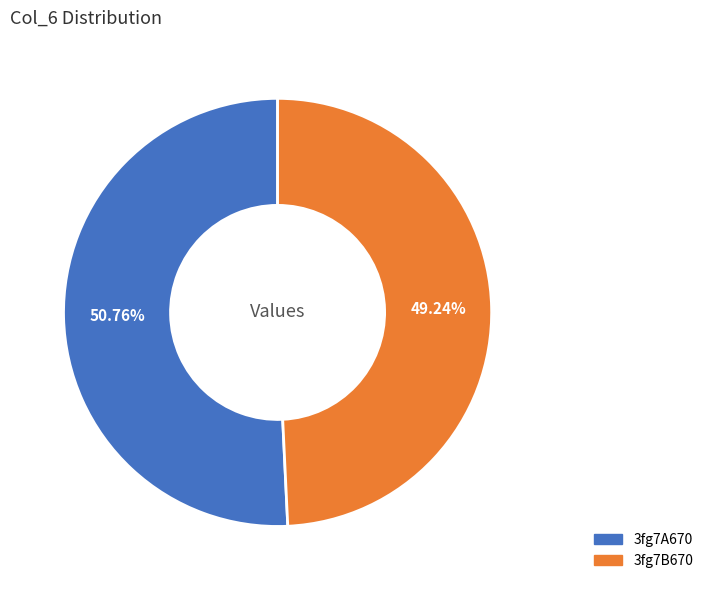

To the nearest percent, what portion does 3fg7B670 represent?

49%